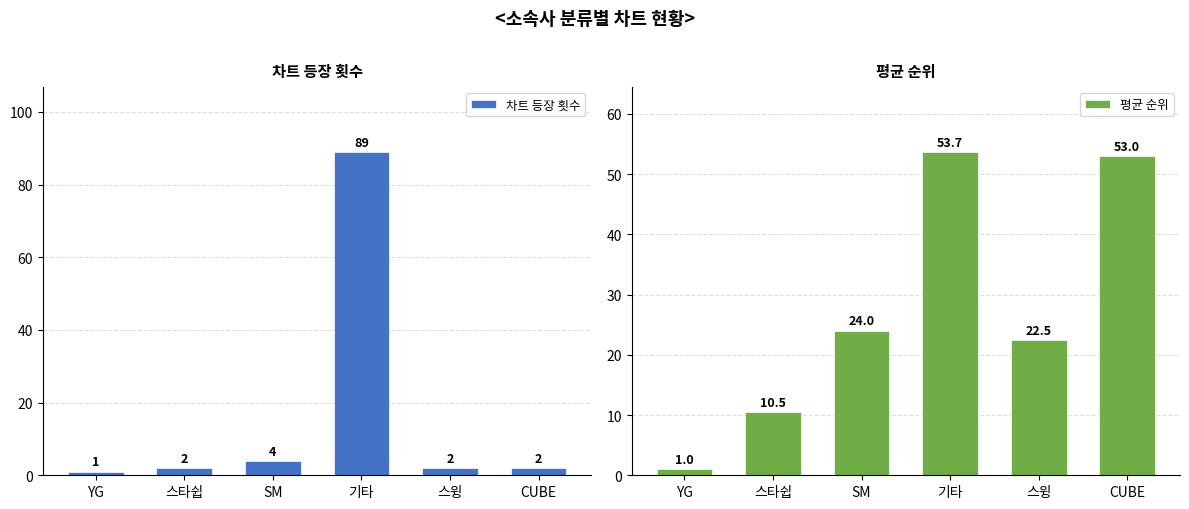

Does the chart contain stacked bars?

No